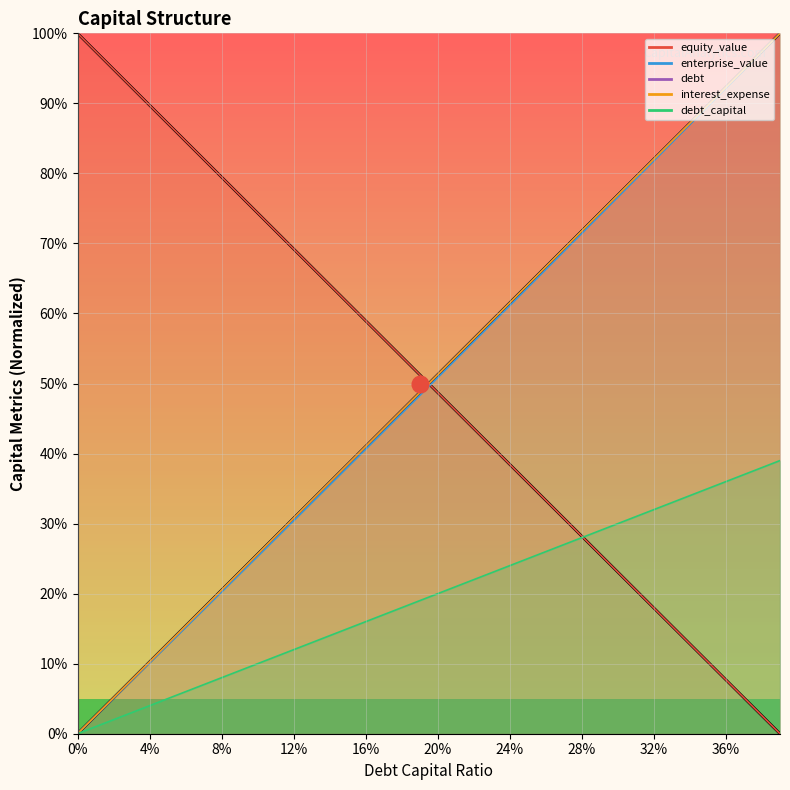

What are all the series names shown in the legend?

debt_capital, equity_value, enterprise_value, debt, interest_expense